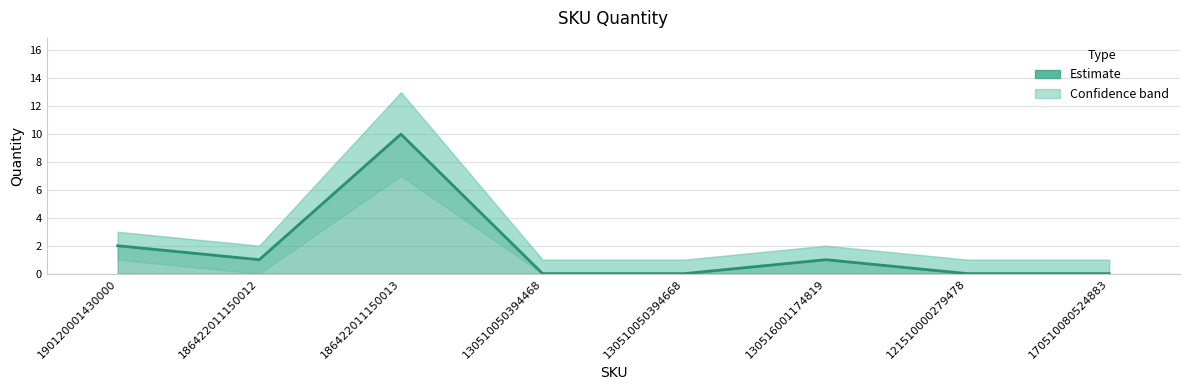

What is the sum of all values?

14